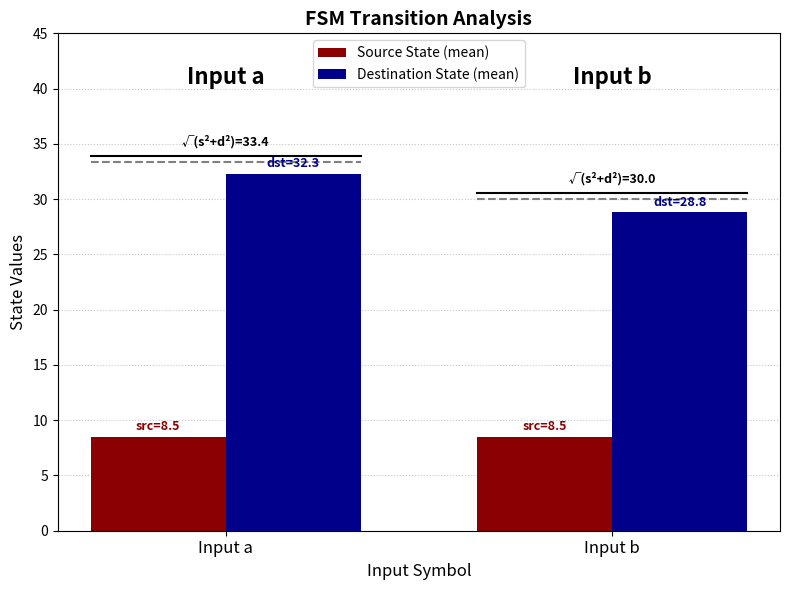

What is the sum of the Source State (mean) values at Input a and Input b?

17.0